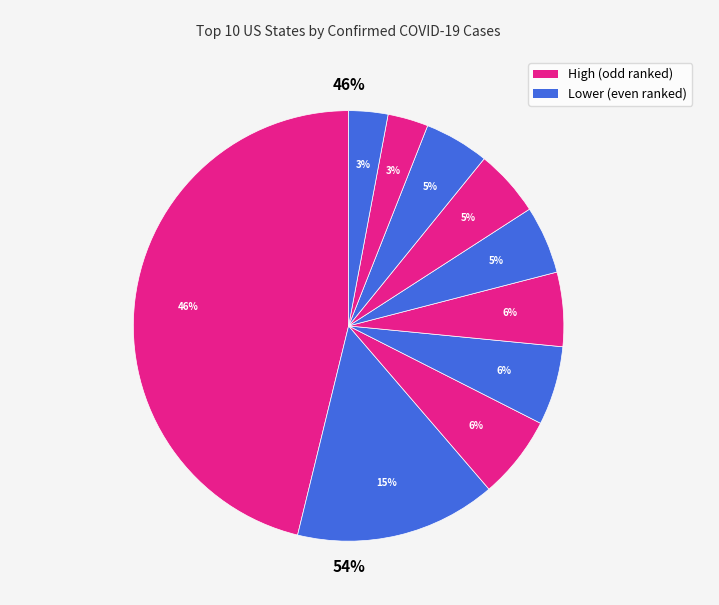

To the nearest percent, what percentage of the pie is New Jersey?

15%